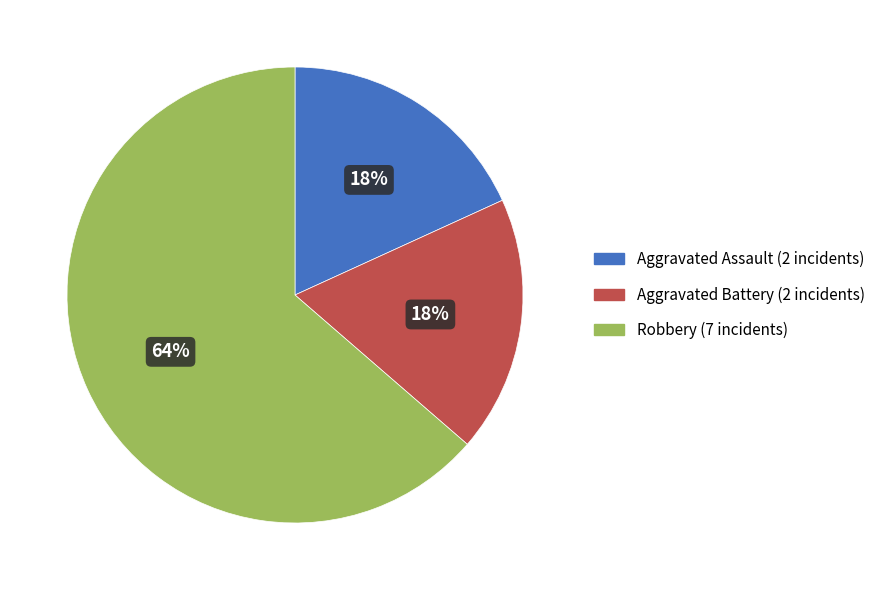

What is the largest slice in the pie chart?

Robbery